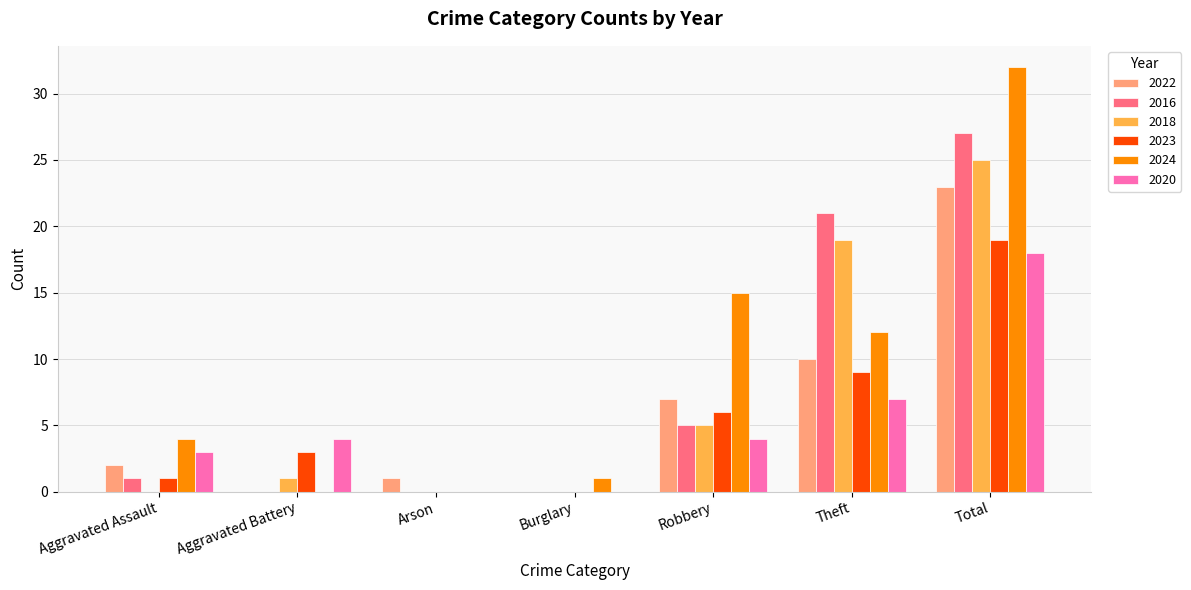

What is the total value across all series at Theft?

78